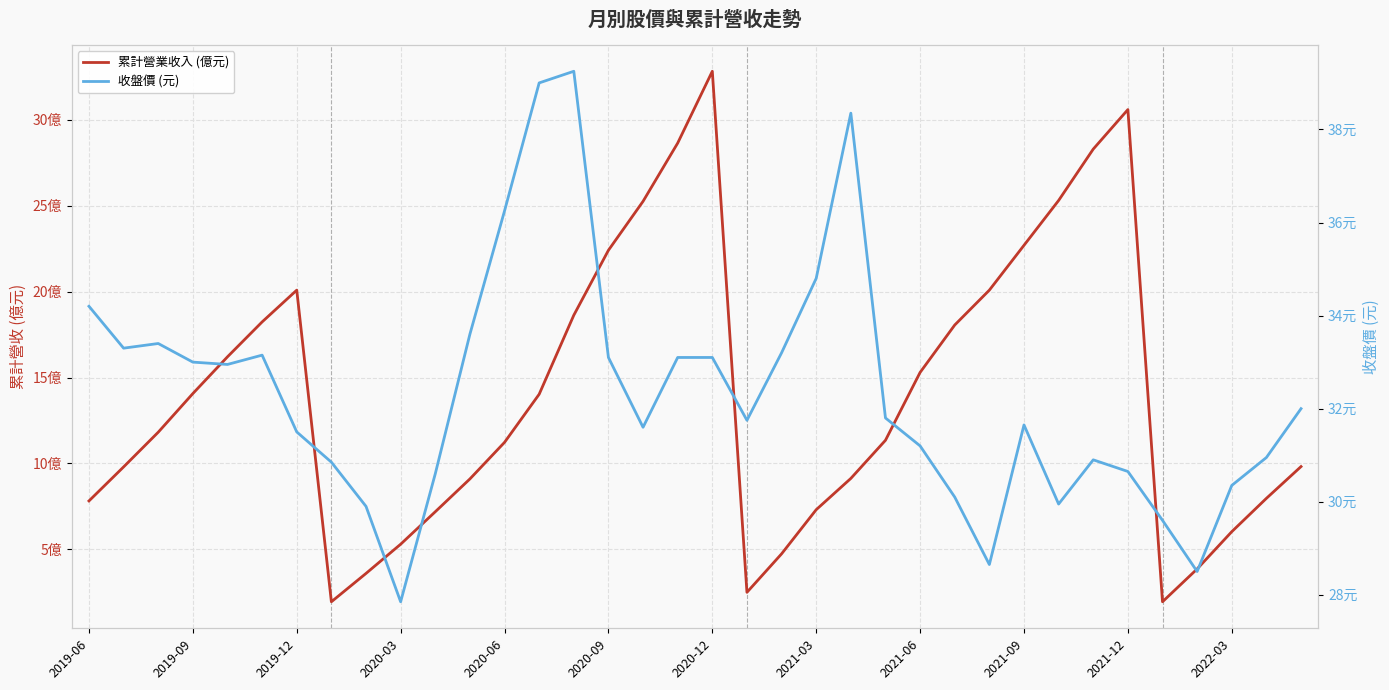

What is the approximate value of 累計營業收入 (億元) at 2020-12?

32.8